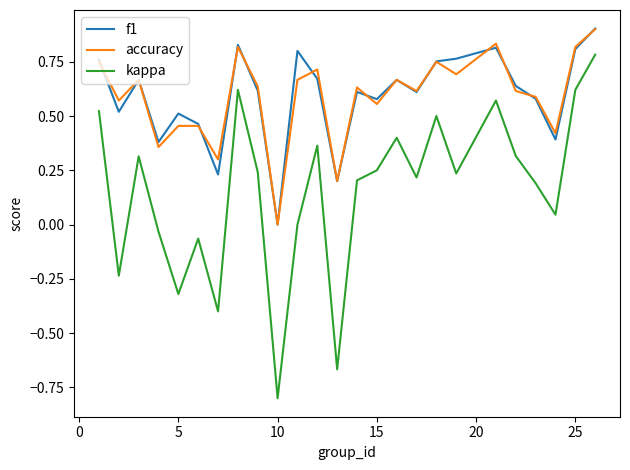

True or false: accuracy and kappa intersect in this chart.

False